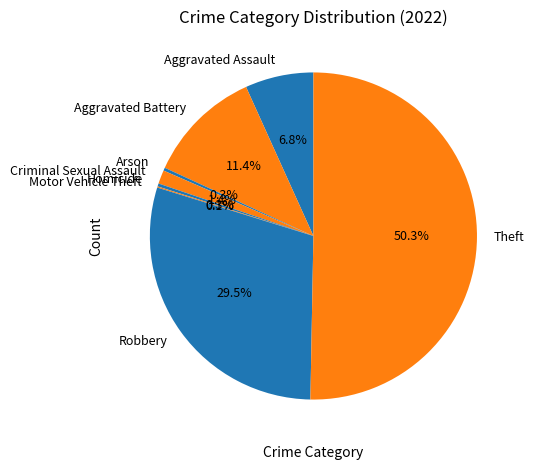

Combined, what portion of the pie is Arson and Robbery?

29.8%